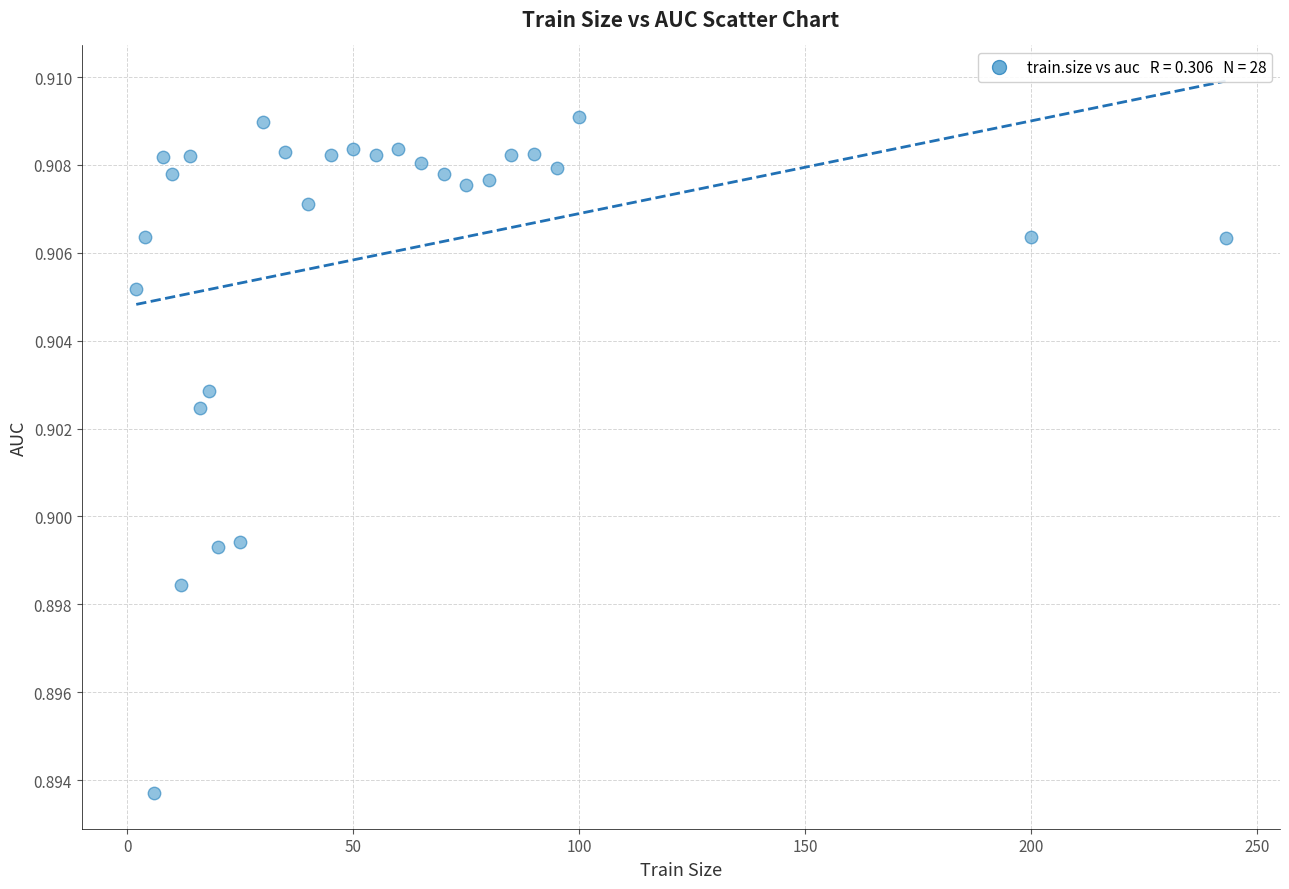

What is the range of X values (max minus min)?

241.0